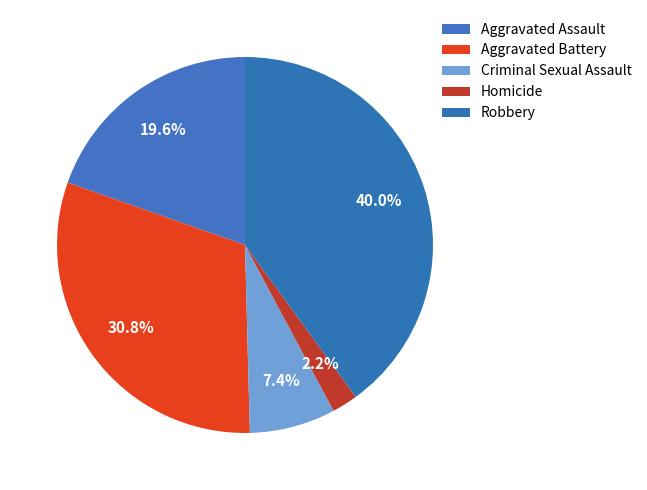

Which category has the biggest portion of the pie?

Robbery